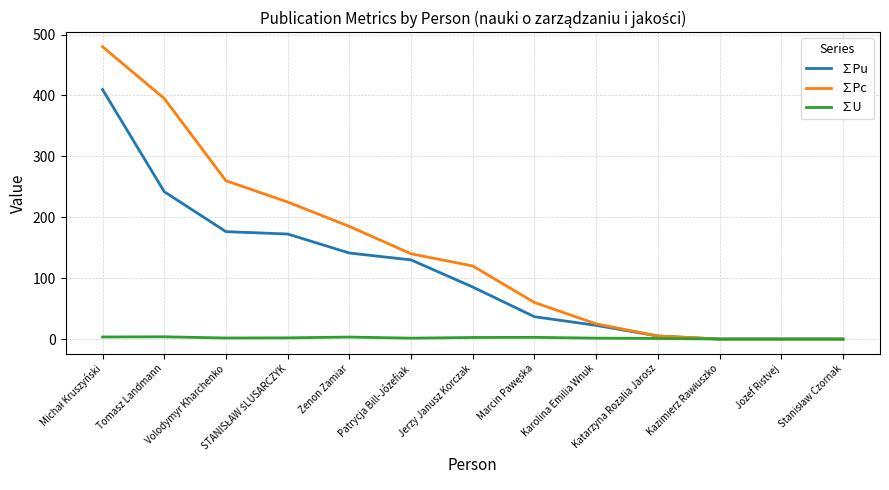

The value of ∑Pc at Jerzy Janusz Korczak is 198.0. True or false?

False